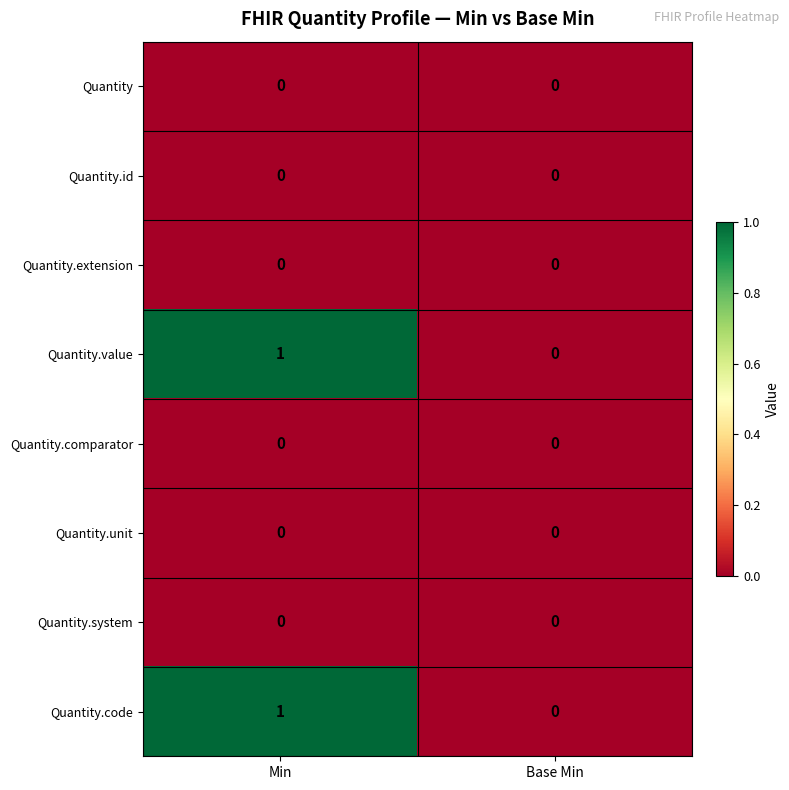

True or false: Quantity has a value of 0 at Min.

True